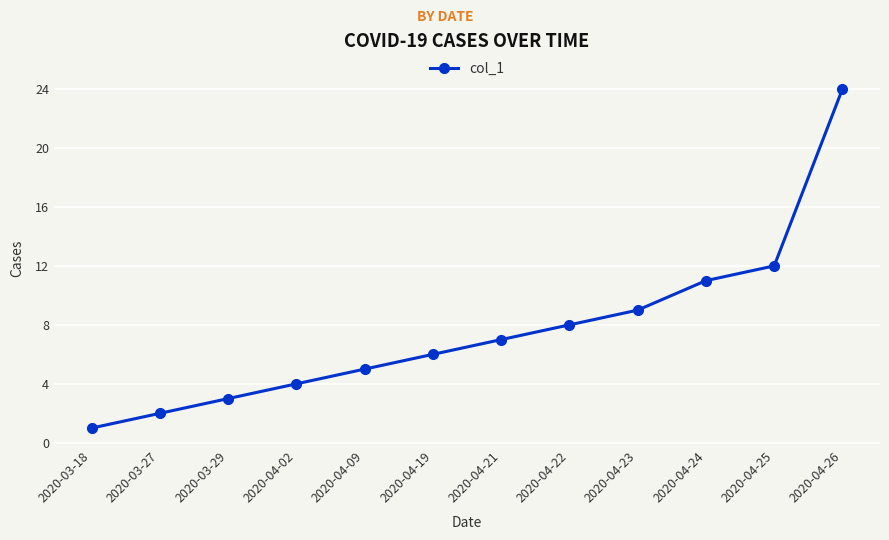

Read the value at 2020-04-09.

5